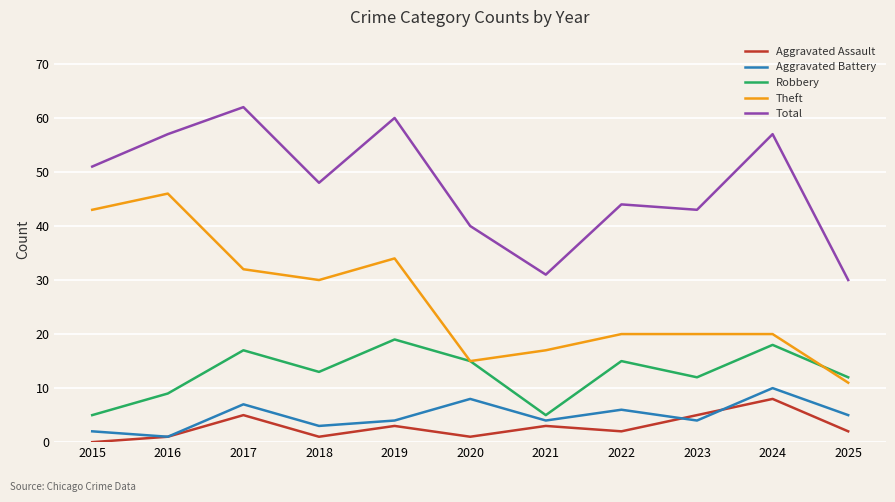

Read the Aggravated Assault value at 2017.

5